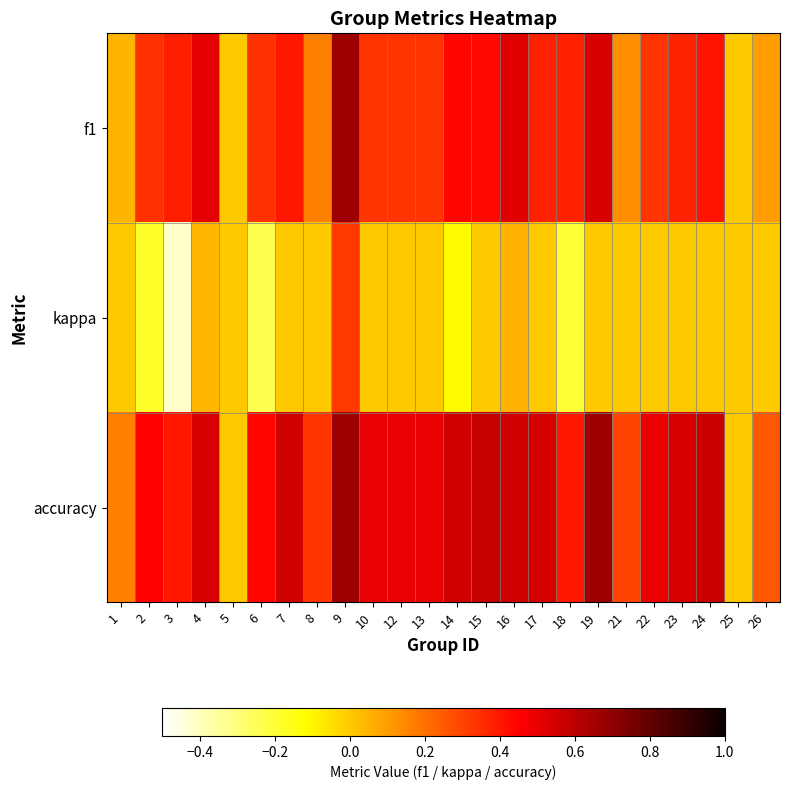

Count the number of categories in the chart.

24